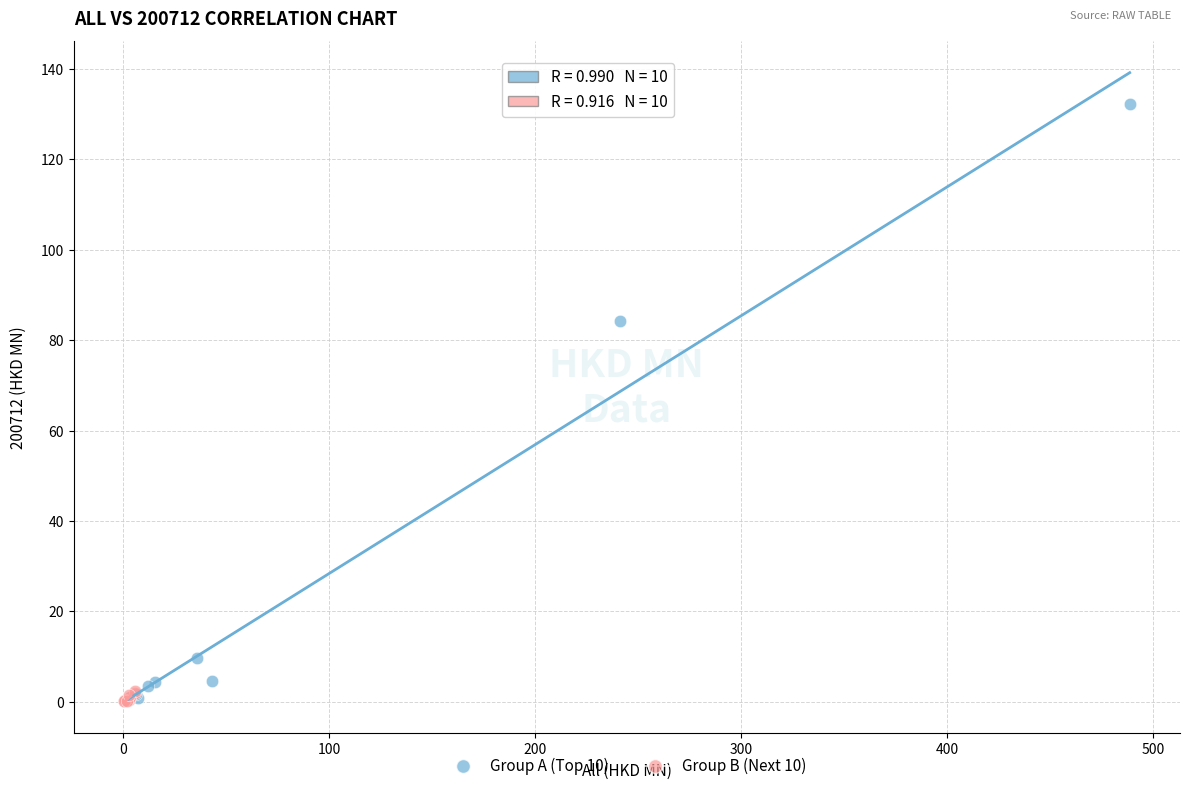

Which series contains the highest Y value?

Group A (Top 10)